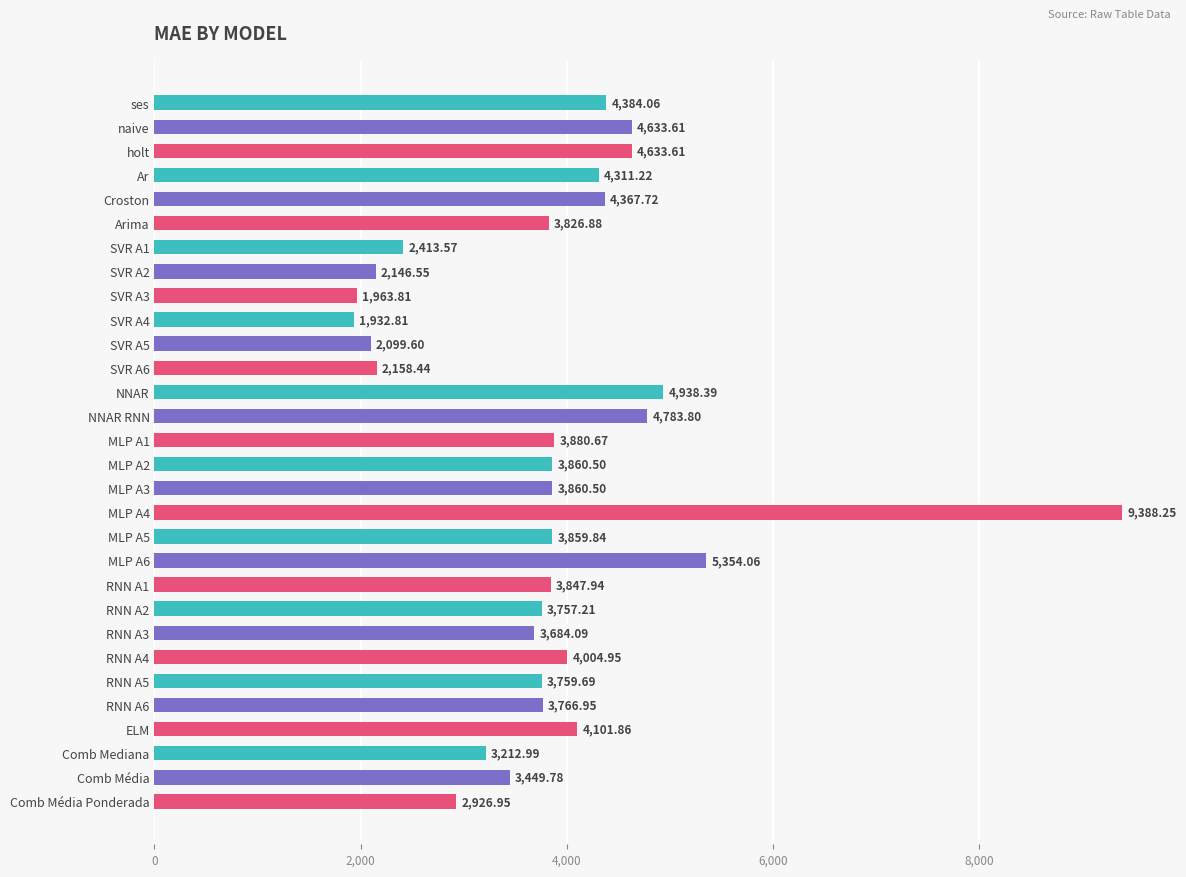

Count the number of values greater than 3859.

15